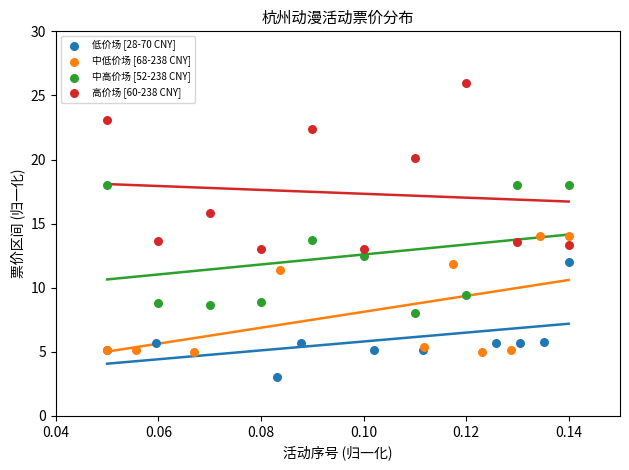

Which series has the largest Y range (max minus min)?

高价场 [60-238 CNY]